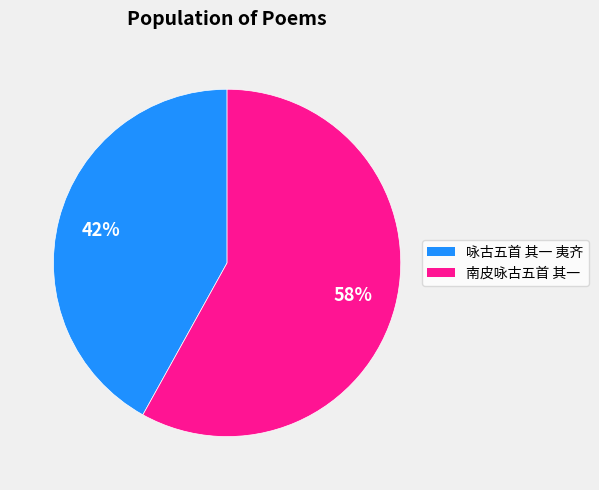

What is the largest slice in the pie chart?

南皮咏古五首 其一